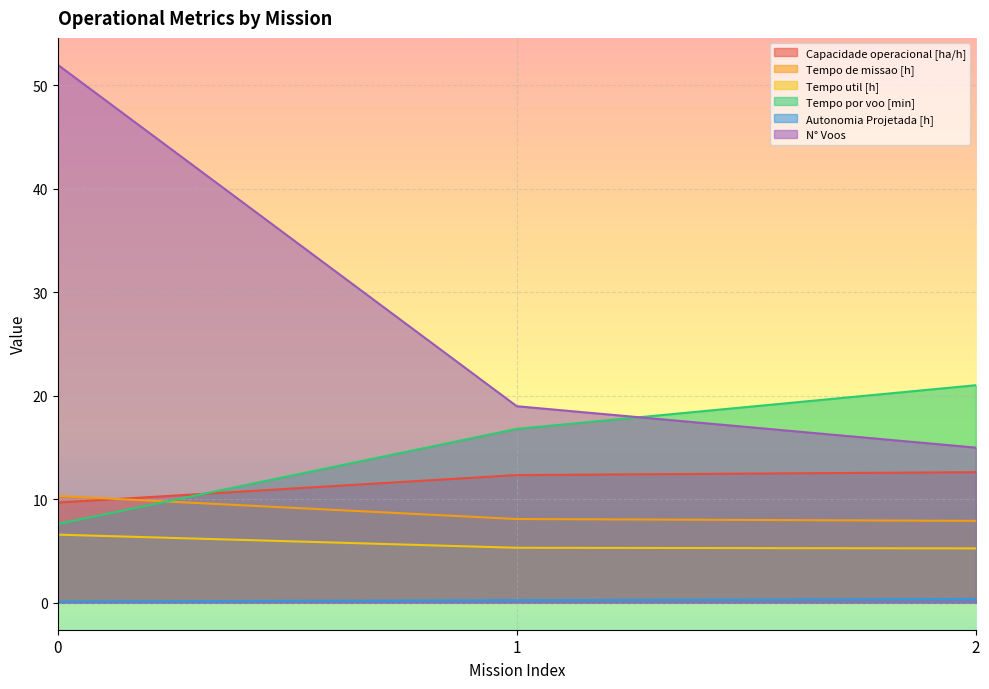

Where does the Tempo por voo [min] series first go above 16?

1